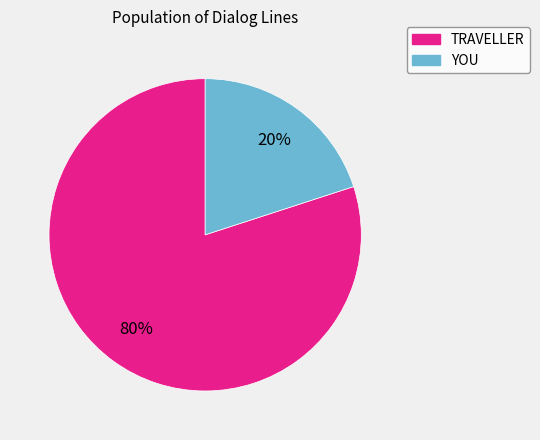

What is the ratio of the value at TRAVELLER to the value at YOU?

4.0